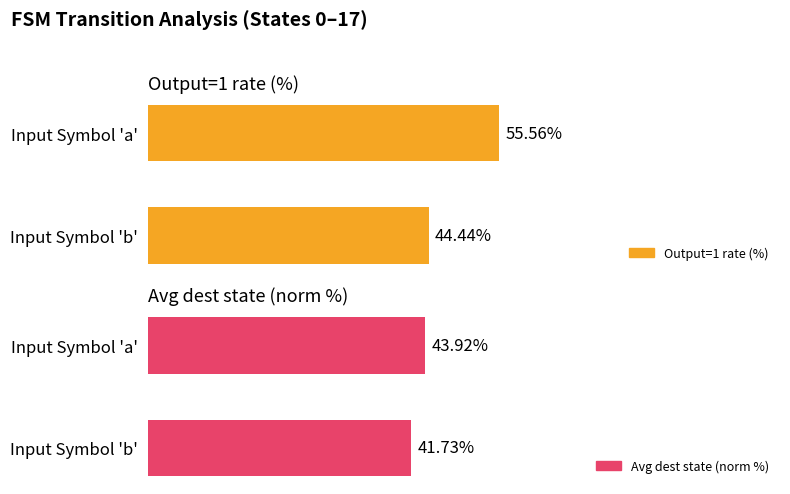

Reading right to left, extract all data points from this chart.

Output=1 rate (%): 44.4	55.6
Avg dest state (norm %): 41.7	43.9